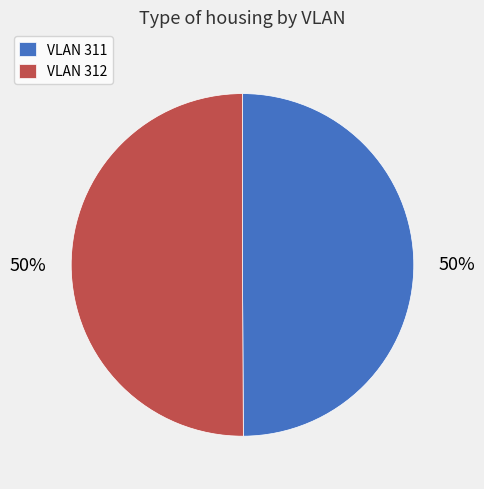

What percentage is the VLAN 311 slice, to the nearest percent?

50%